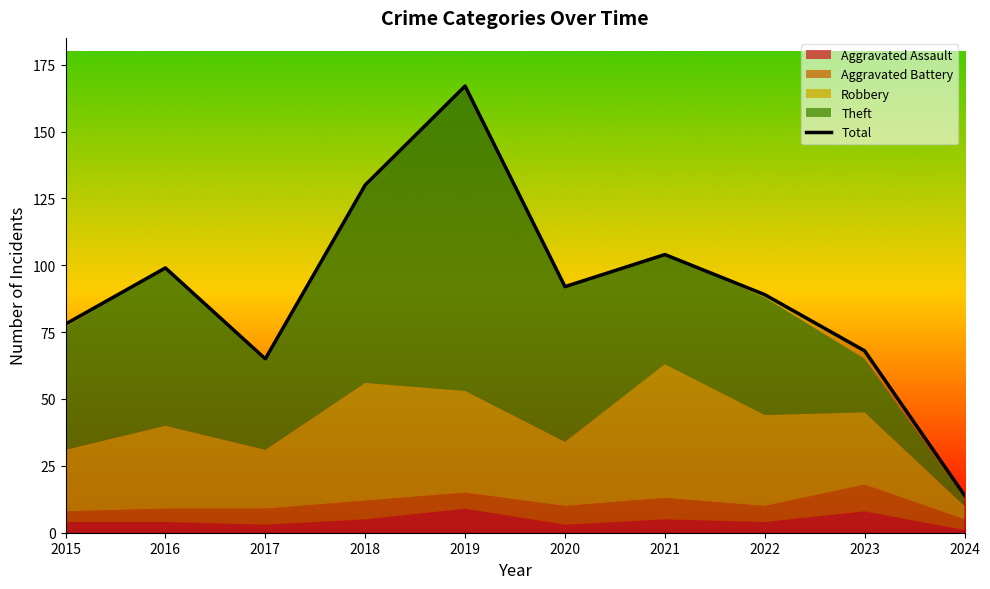

Does the chart display data point markers on the line(s)?

No